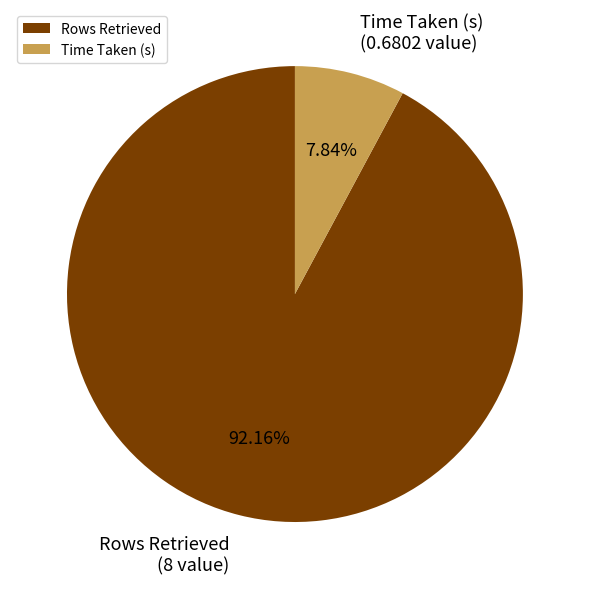

To the nearest percent, what is the difference between the Time Taken (s) and Rows Retrieved slice percentages?

84%